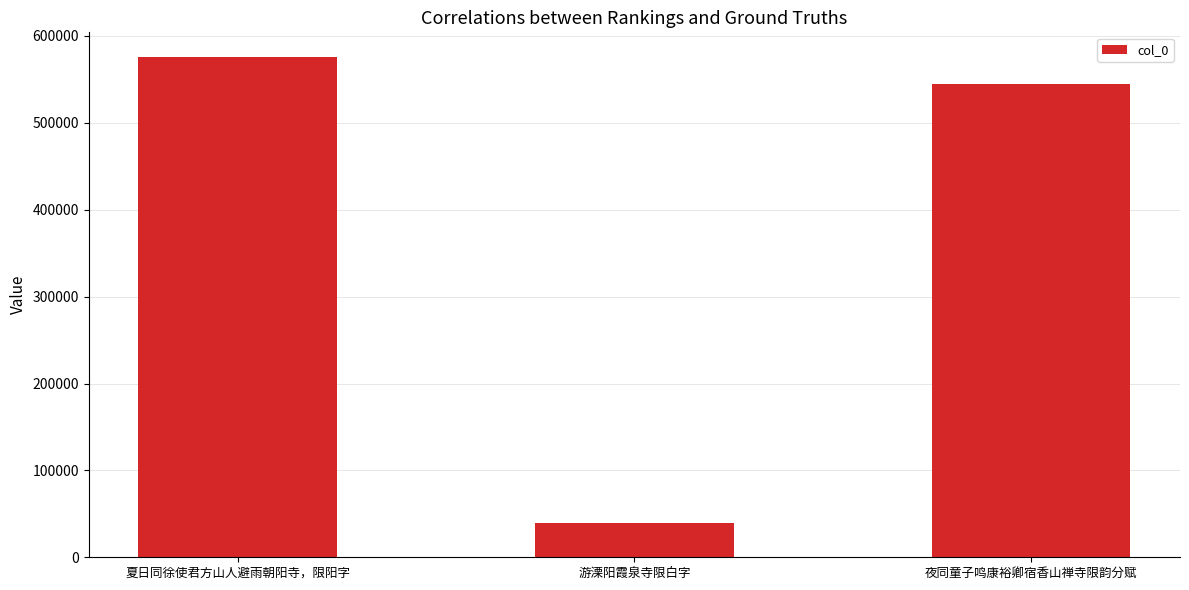

What is the label of the 2nd bar from the right?

游溧阳霞泉寺限白字